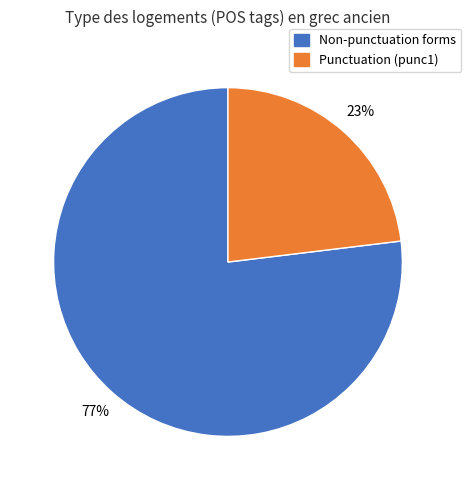

To the nearest percent, what is the average slice percentage?

50%